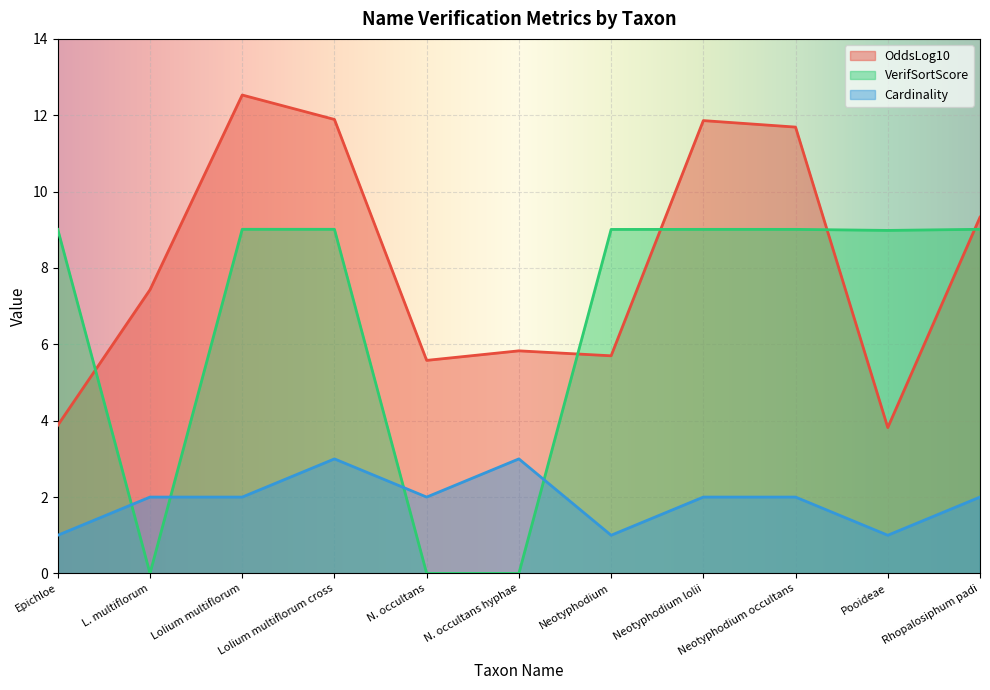

The OddsLog10 series shows 7.4 at L. multiflorum. True or false?

True